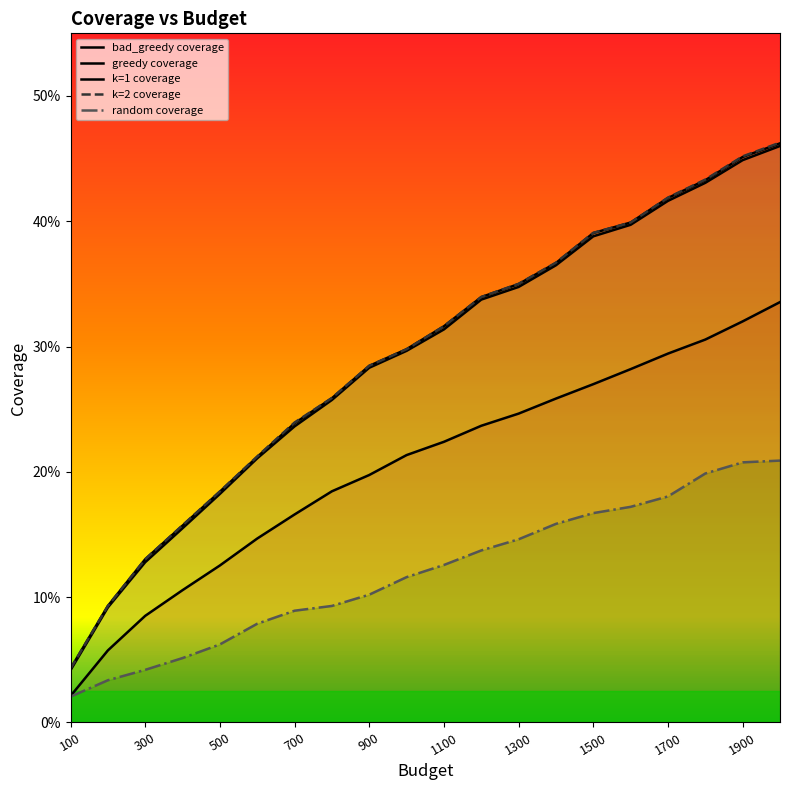

At how many categories does at least one series exceed 6?

19